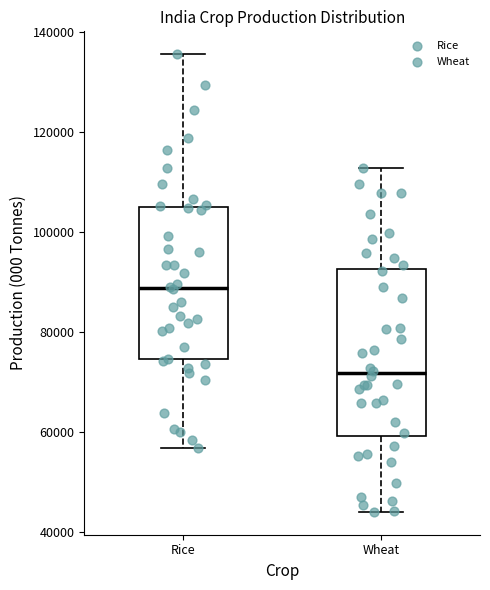

Reading left to right, read every box against the y-axis: the position of its median line, the range the box covers, and the ends of its whiskers. The values are not printed on the chart, so give them approximately, as read against the axis.

Rice: median 88000, box 74000 to 104000, whiskers 56000 to 136000
Wheat: median 72000, box 60000 to 92000, whiskers 44000 to 112000